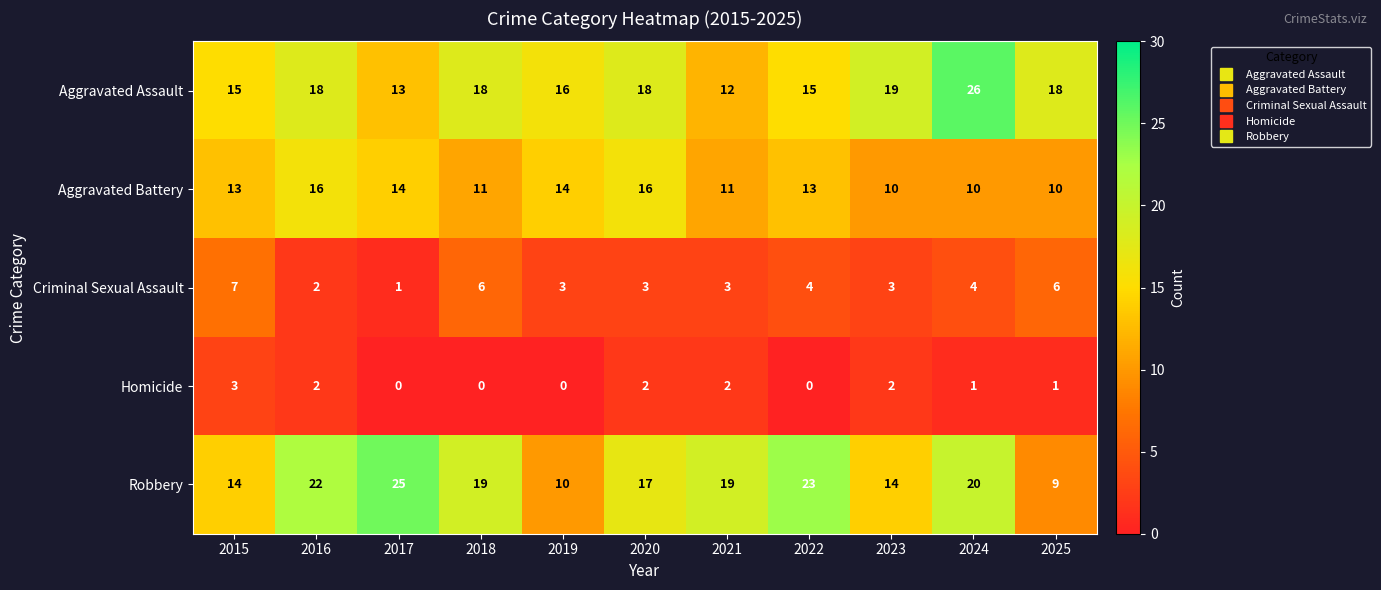

Which series has the largest total across all categories?

Robbery